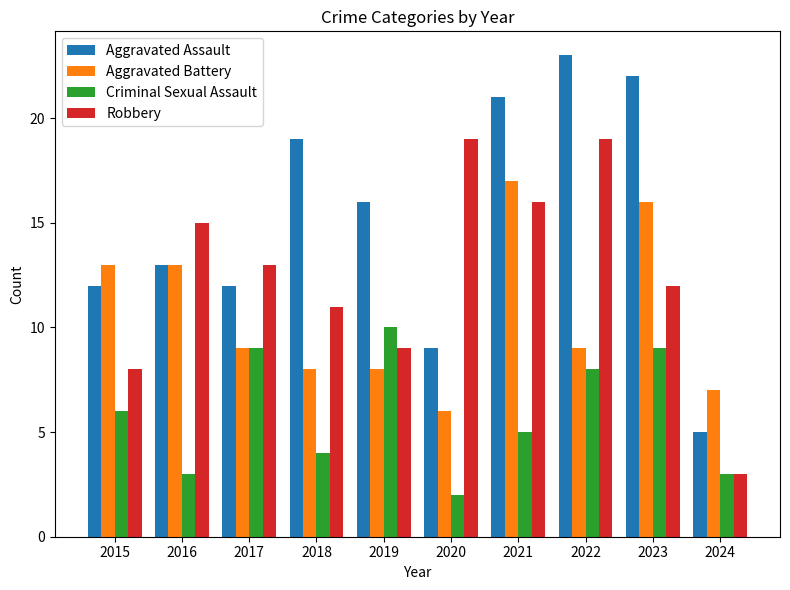

Which category has the lowest value in the Aggravated Battery series?

2020